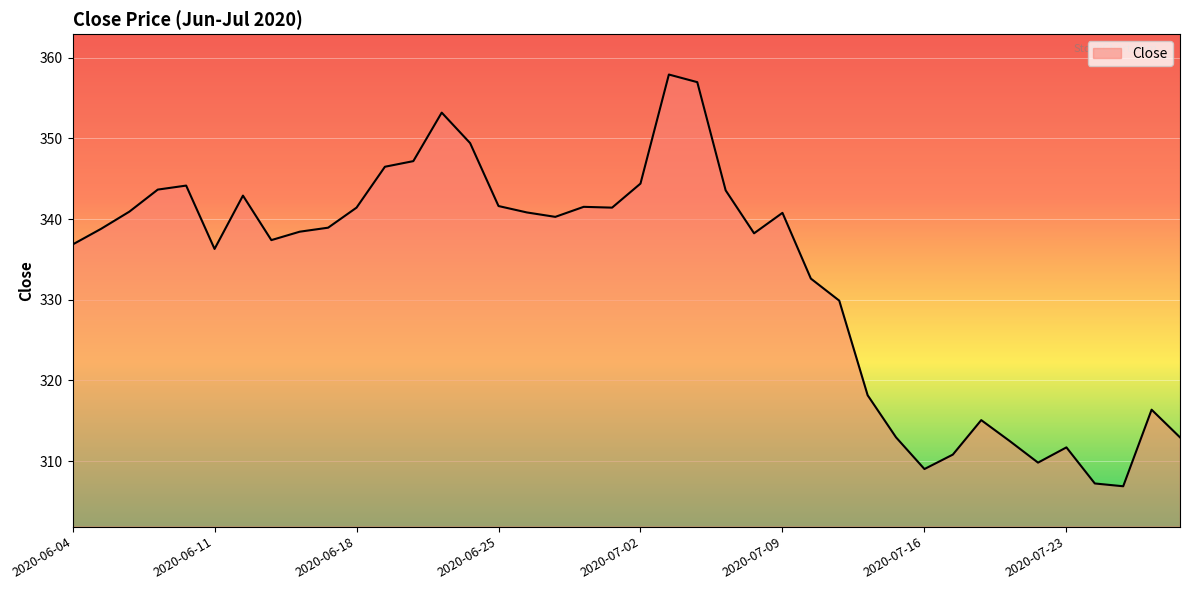

What is the maximum value shown in the chart?

357.9